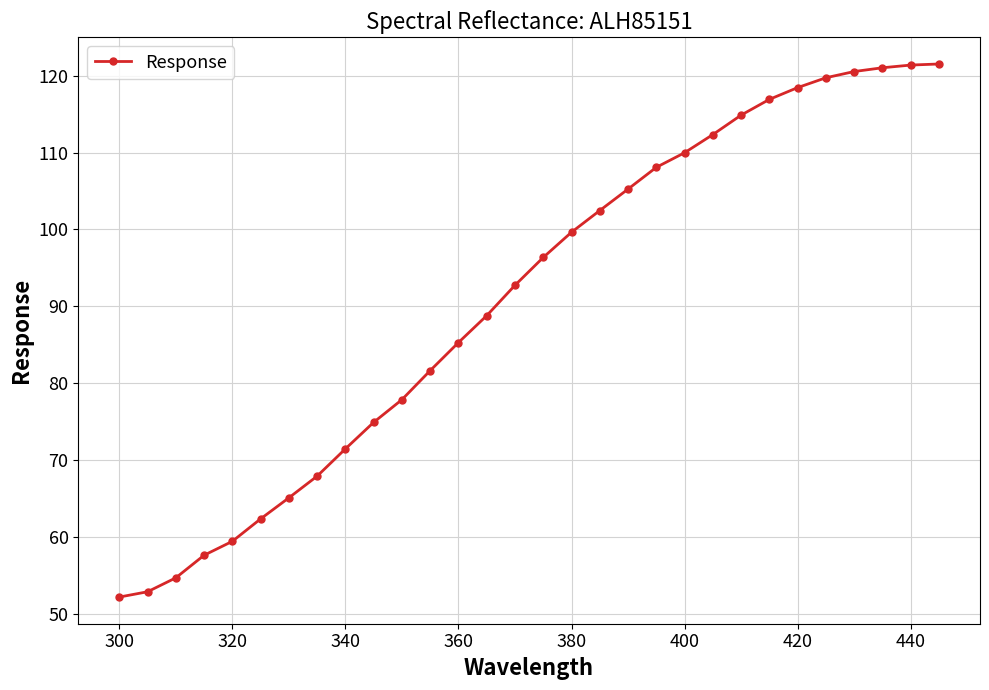

What is the average value?

91.1